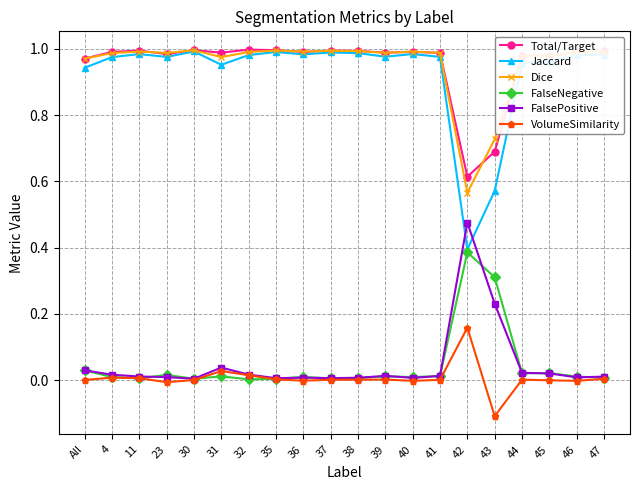

True or false: Dice has more than 1 points higher than both neighbors.

True